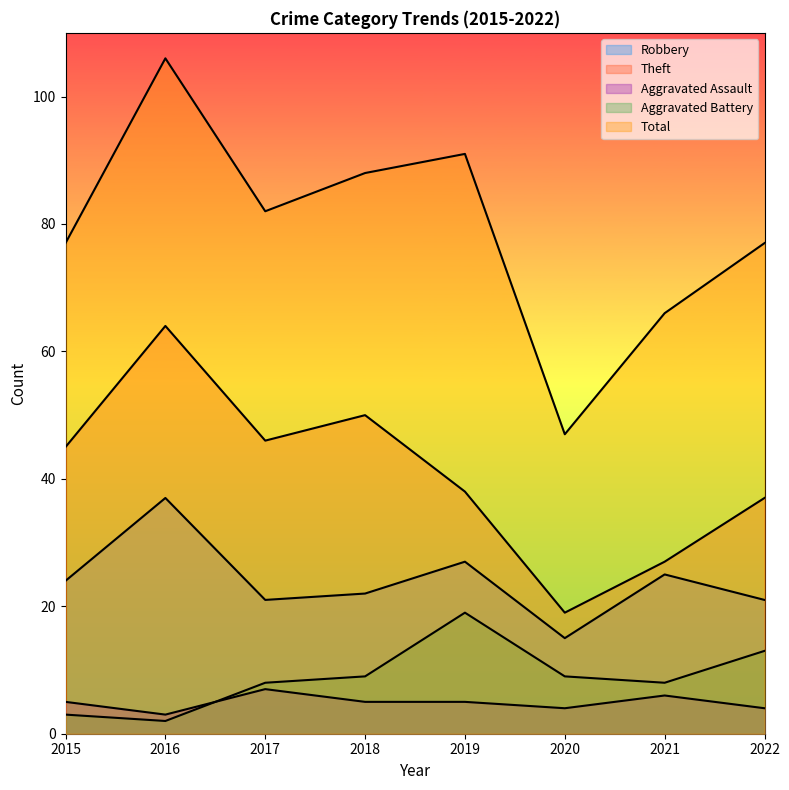

True or false: Aggravated Assault and Theft cross at least once.

False